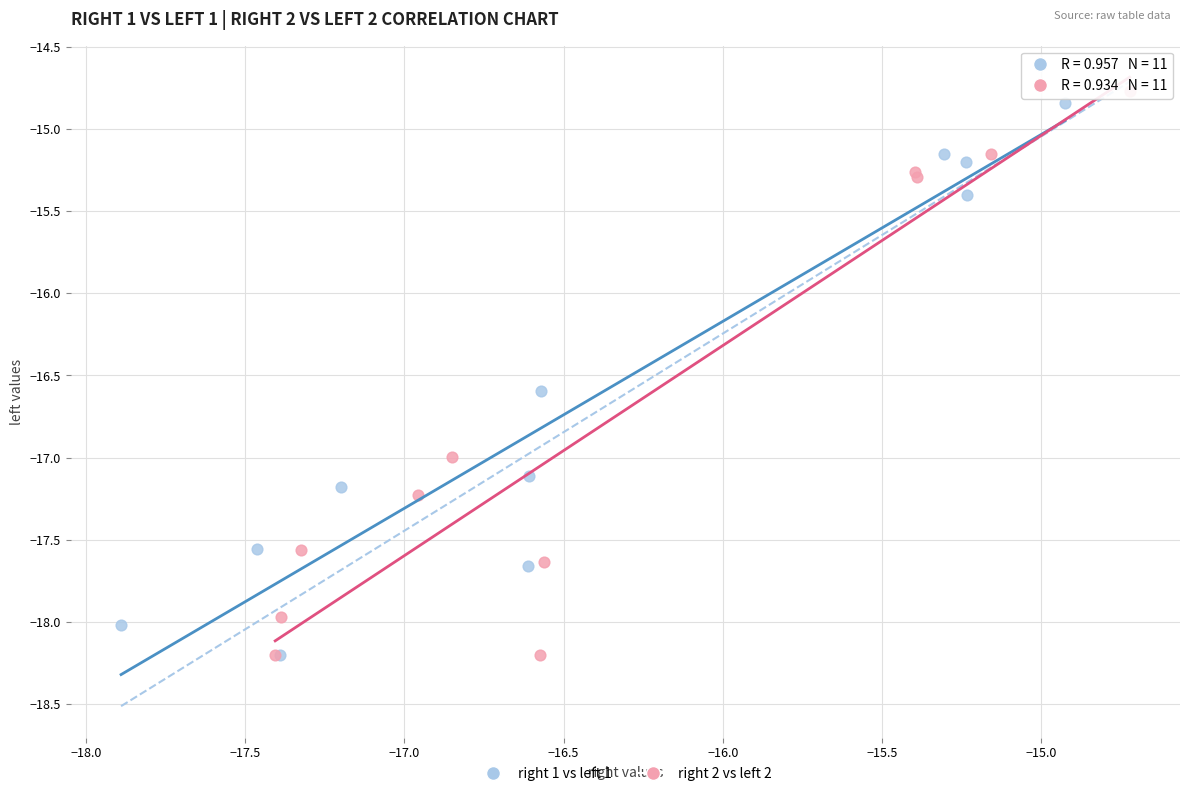

Which series reaches the maximum Y coordinate?

right 2 vs left 2